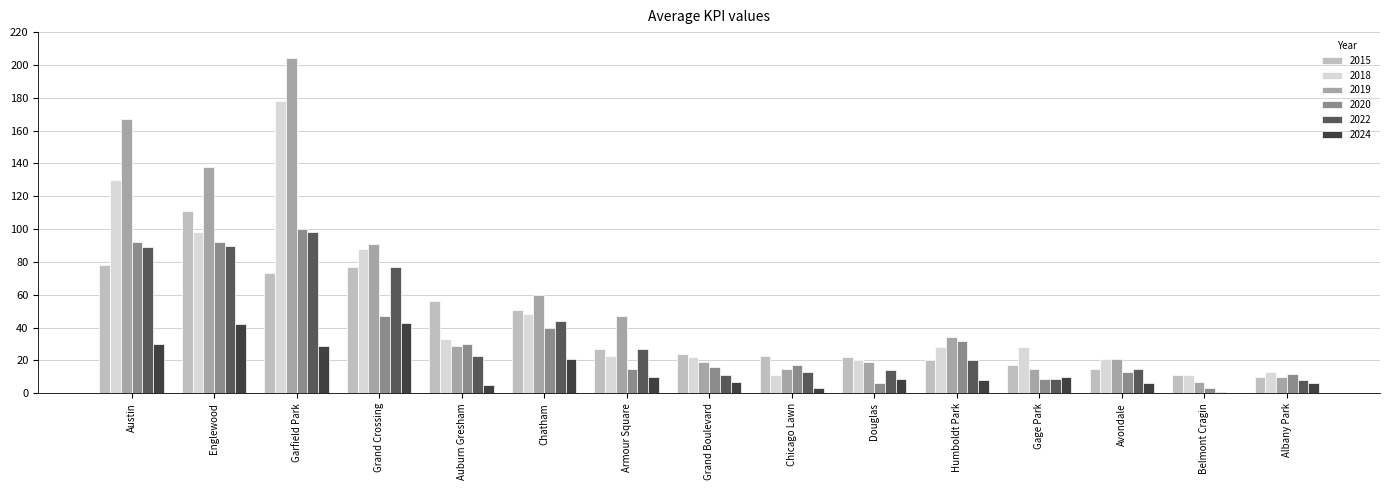

Reading left to right, what are all the values shown in this chart?

2015: 78	111	73	77	56	51	27	24	23	22	20	17	15	11	10
2018: 130	98	178	88	33	48	23	22	11	20	28	28	21	11	13
2019: 167	138	204	91	29	60	47	19	15	19	34	15	21	7	10
2020: 92	92	100	47	30	40	15	16	17	6	32	9	13	3	12
2022: 89	90	98	77	23	44	27	11	13	14	20	9	15	1	8
2024: 30	42	29	43	5	21	10	7	3	9	8	10	6	0	6